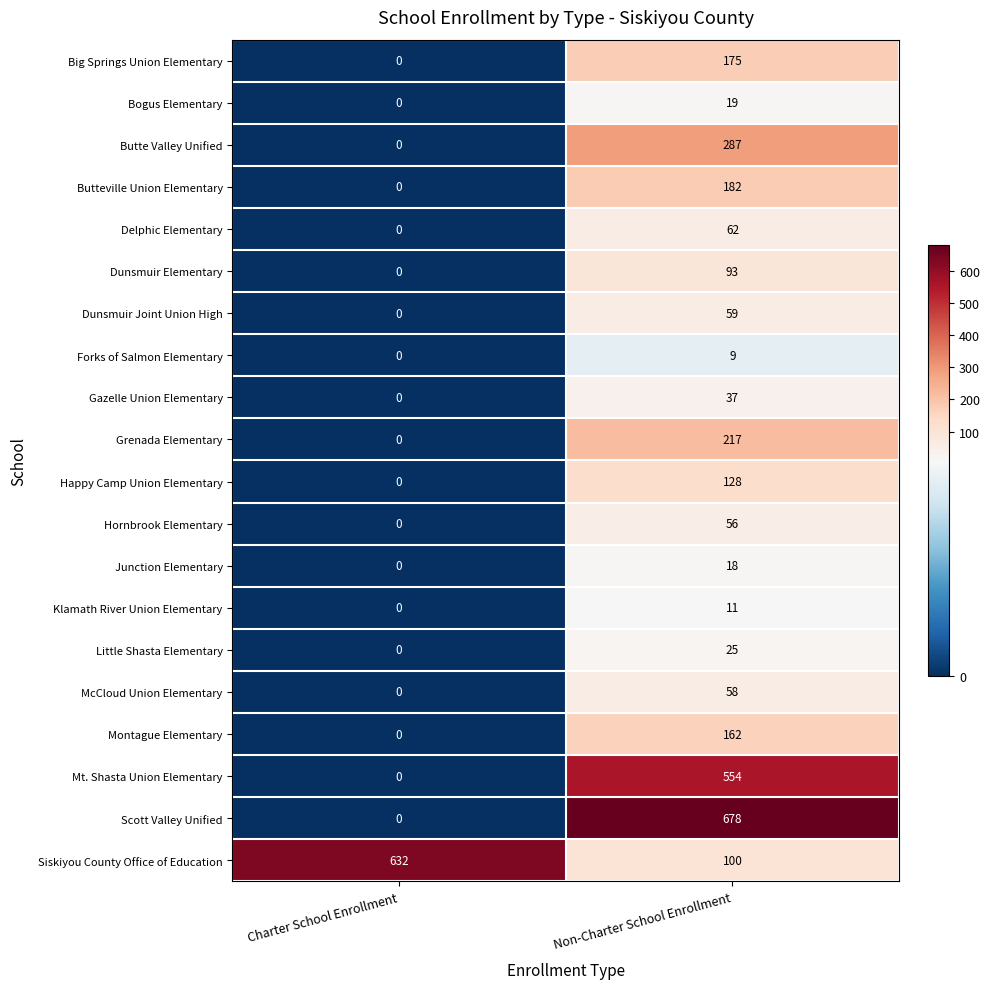

Which category has the highest value in the Dunsmuir Joint Union High series?

Non-Charter School Enrollment